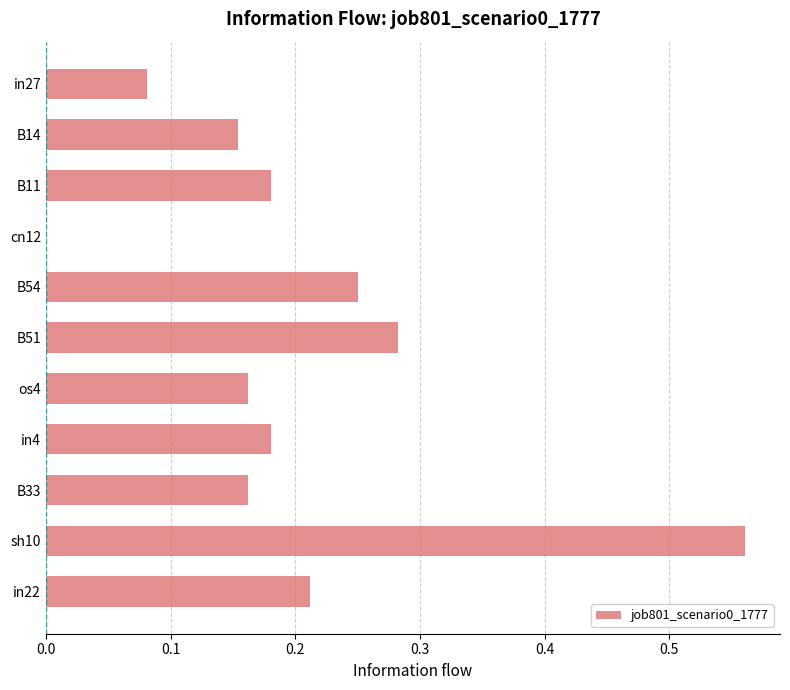

How many values exceed 0?

10